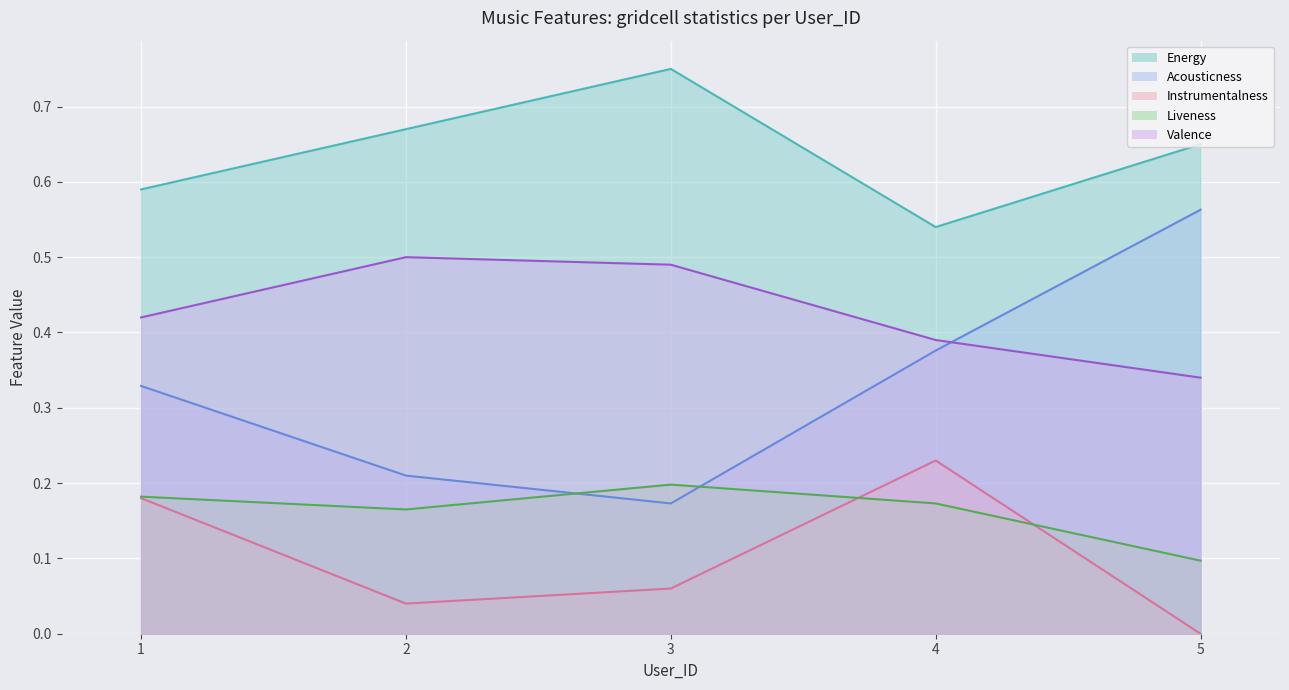

At 3, list the series in order from smallest to largest.

Instrumentalness, Acousticness, Liveness, Valence, Energy